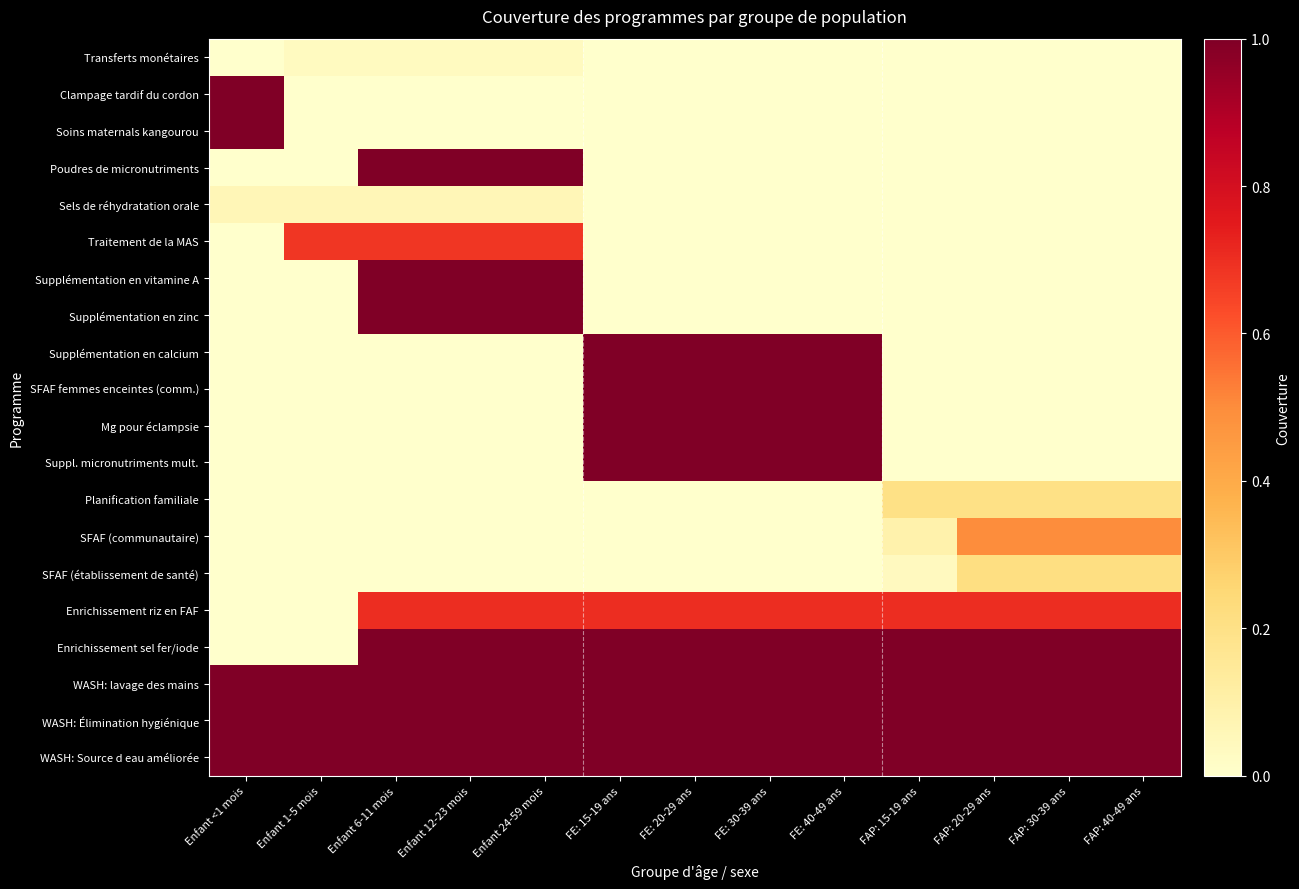

How many categories are shown in the chart?

13